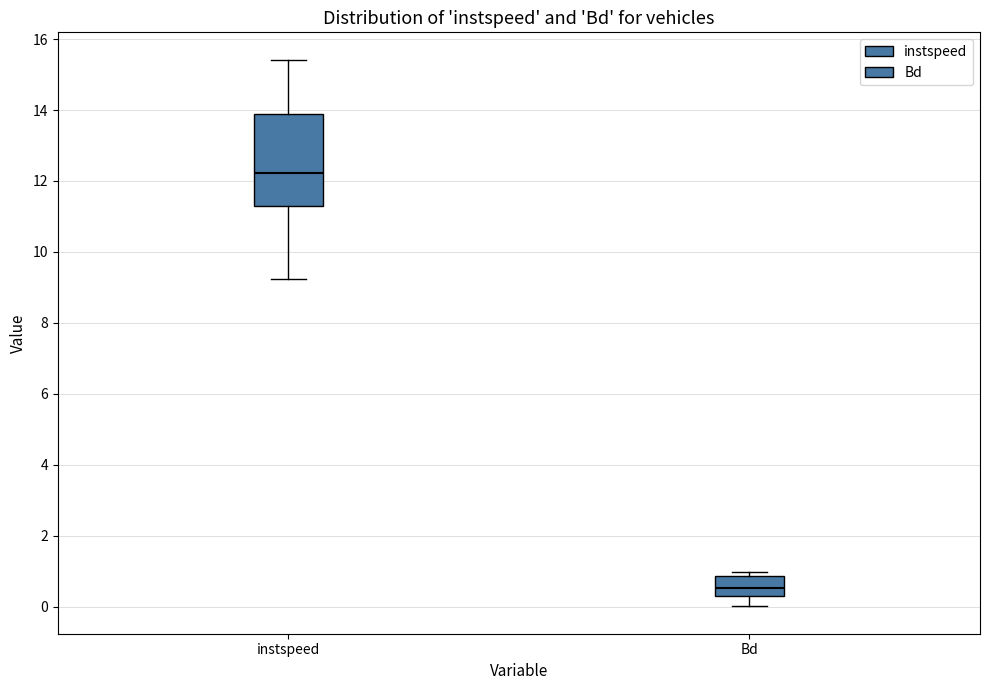

Reading left to right, read every box against the y-axis: the position of its median line, the range the box covers, and the ends of its whiskers. The values are not printed on the chart, so give them approximately, as read against the axis.

instspeed: median 12.2, box 11.4 to 13.8, whiskers 9.2 to 15.4
Bd: median 0.6, box 0.2 to 0.8, whiskers 0.0 to 1.0